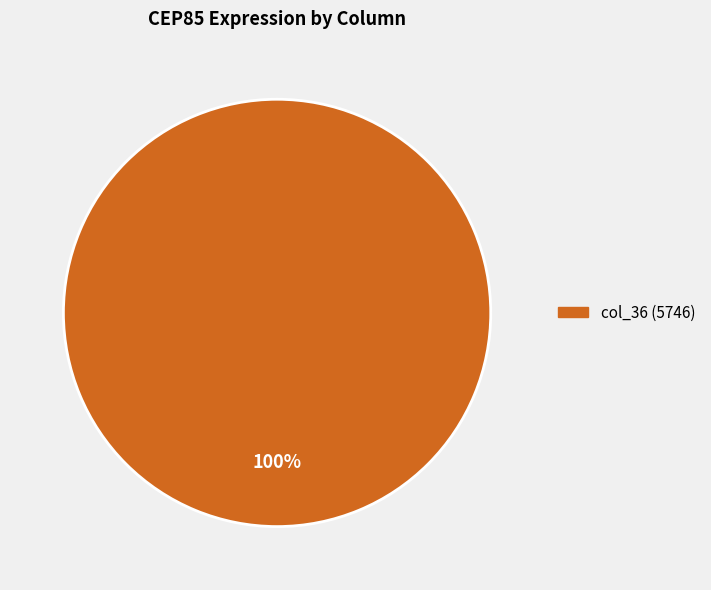

Does any single category account for the majority?

Yes